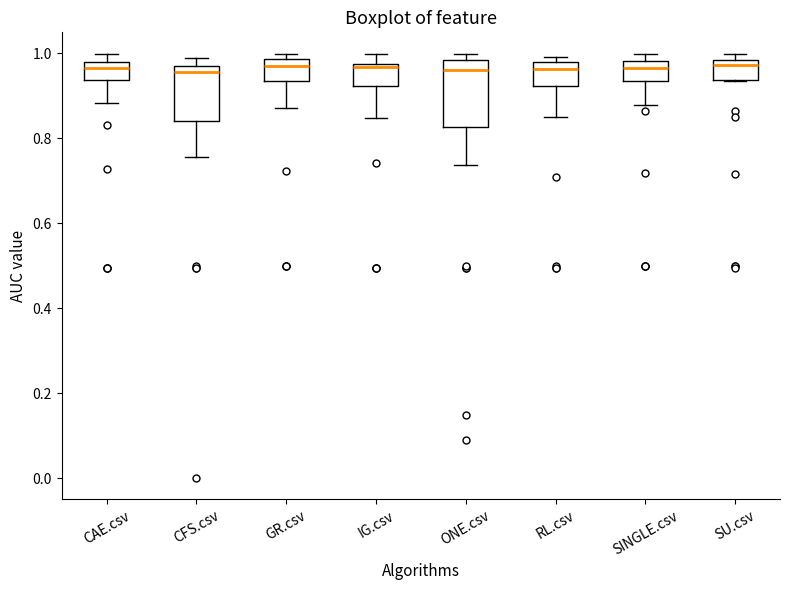

Where is the lower edge of the box for RL.csv on the y-axis? The values are not printed on the chart, so give them approximately, as read against the axis.

0.92